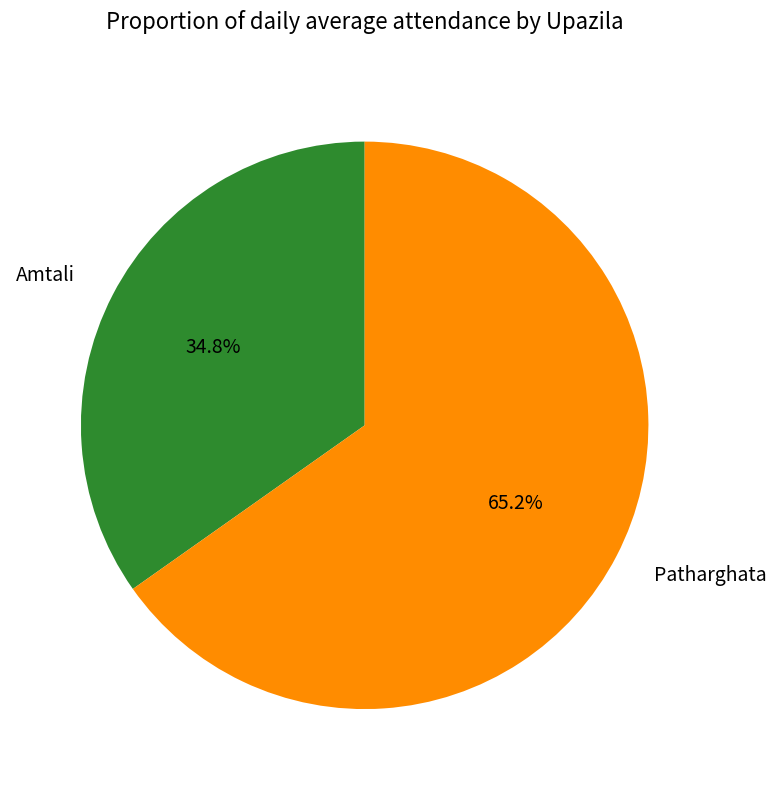

What is the ratio of the value at Amtali to the value at Patharghata?

0.5